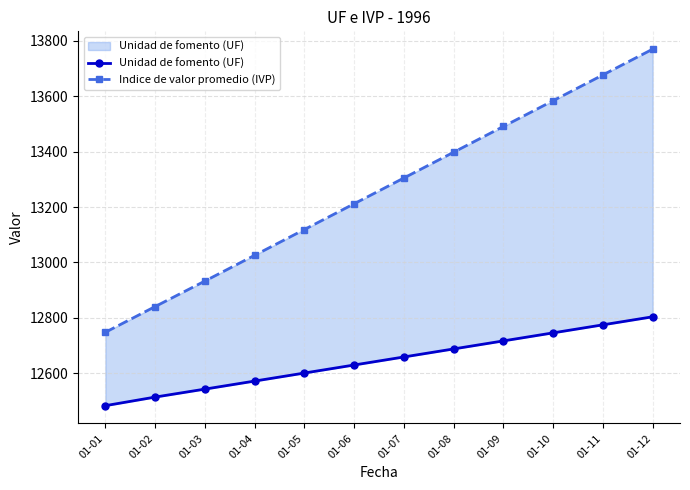

Reading right to left, list all the values displayed in this chart.

Unidad de fomento (UF): 01-12=12804.0	01-11=12775.0	01-10=12746.0	01-09=12717.0	01-08=12688.0	01-07=12659.0	01-06=12630.0	01-05=12601.0	01-04=12572.0	01-03=12543.0	01-02=12514.2	01-01=12483.2
Indice de valor promedio (IVP): 01-12=13770.0	01-11=13677.0	01-10=13584.0	01-09=13491.0	01-08=13398.0	01-07=13305.0	01-06=13212.0	01-05=13119.0	01-04=13026.0	01-03=12933.0	01-02=12841.0	01-01=12748.2